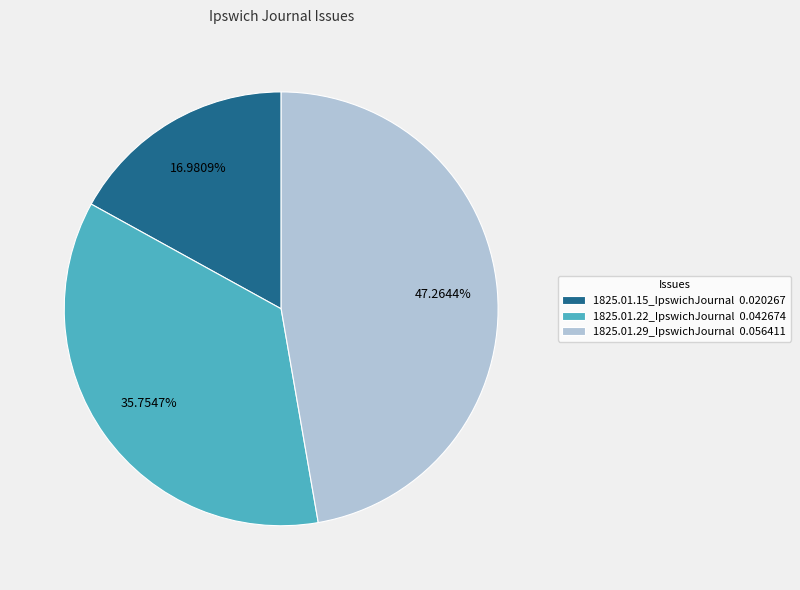

How many slices are in this pie chart?

3